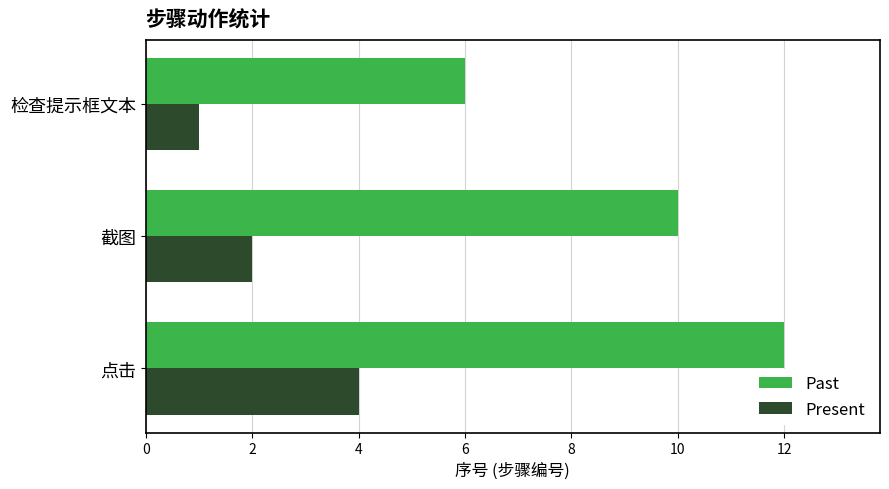

At 点击, list the series in order from smallest to largest.

Present, Past